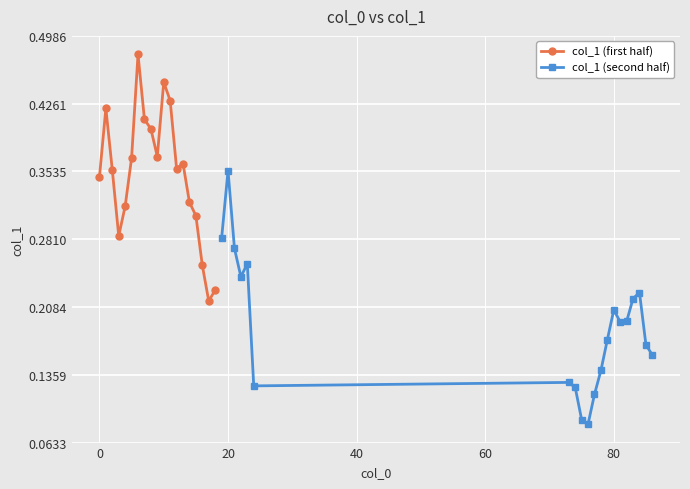

Between 19 and 75, which is larger?

19